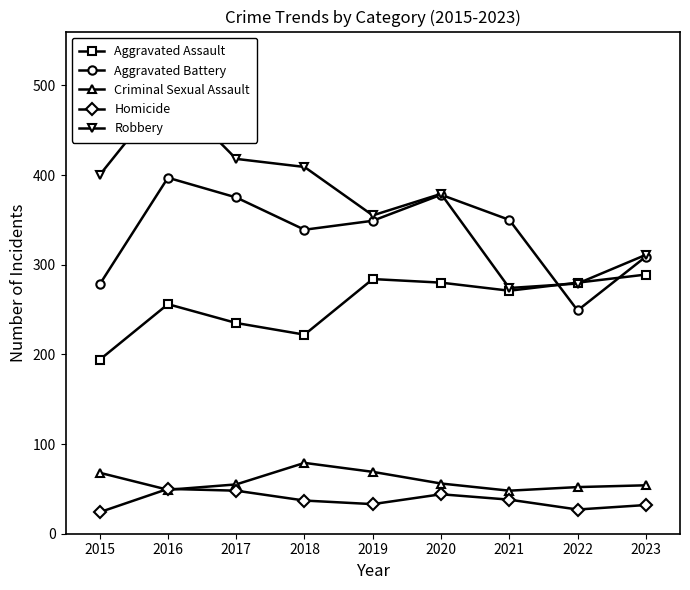

What is the maximum value for Homicide?

50